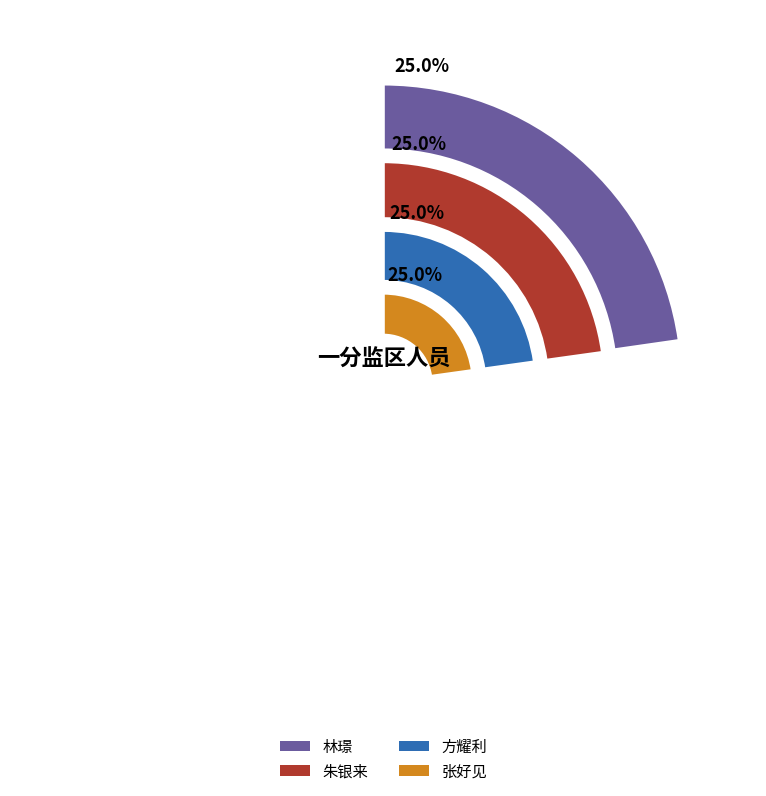

Which slice is the largest?

张好见